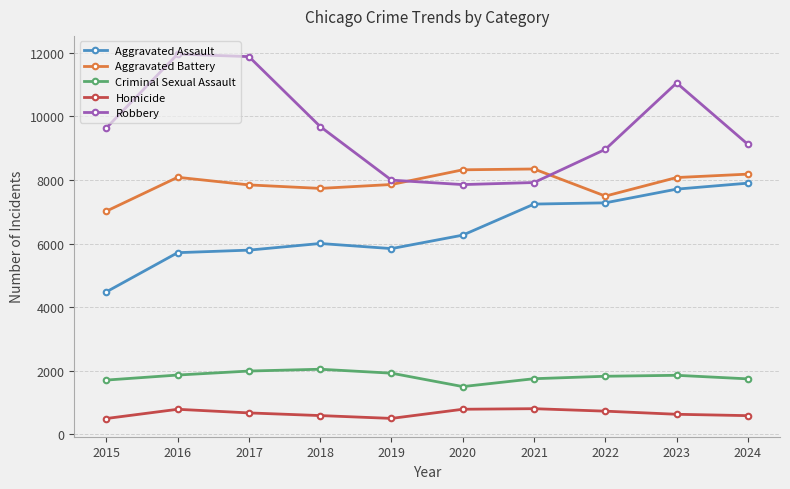

Rank the series at 2015 from lowest to highest value.

Homicide, Criminal Sexual Assault, Aggravated Assault, Aggravated Battery, Robbery